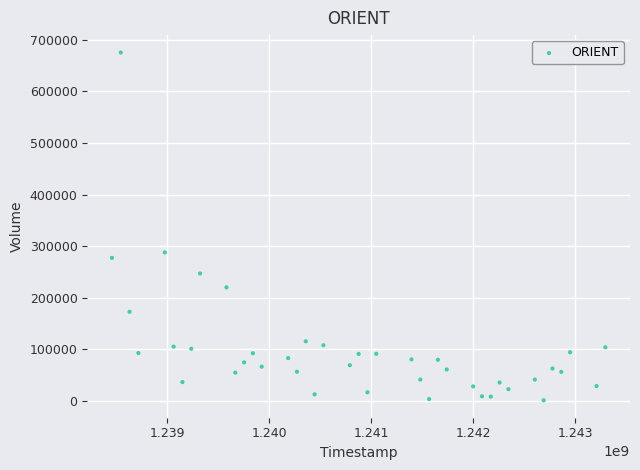

What Y value in the scatter plot is closest to 338400?

288000